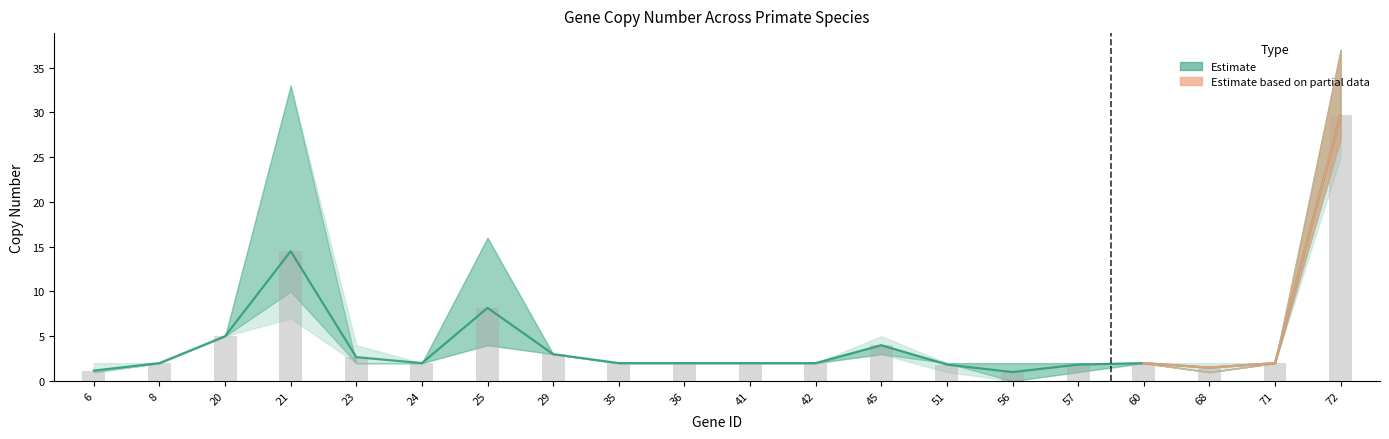

What is the value of the Per-gene value bar at the 20th from the left?

29.7